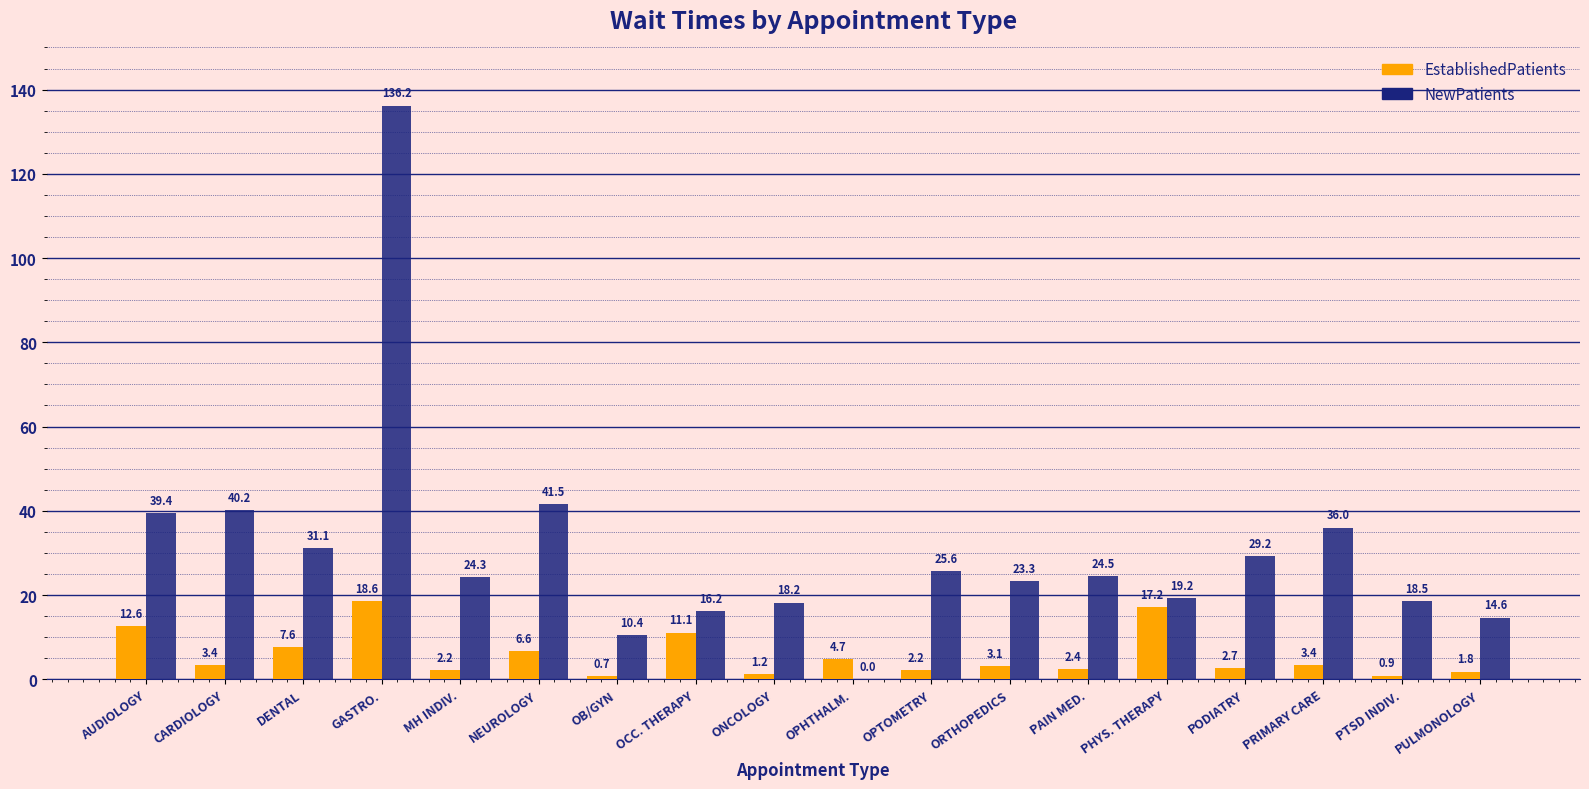

Which series has the widest spread of values?

NewPatients